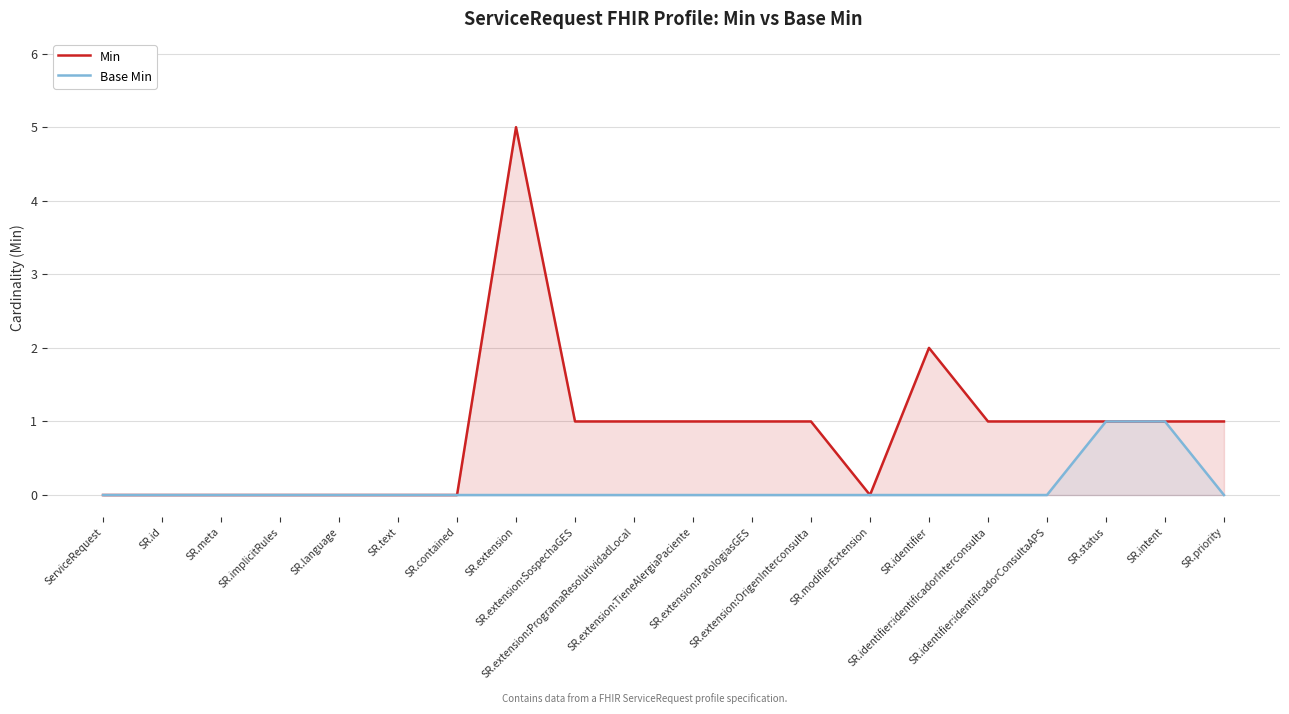

At SR.identifier:identificadorConsultaAPS, list the series in order from smallest to largest.

Base Min, Min